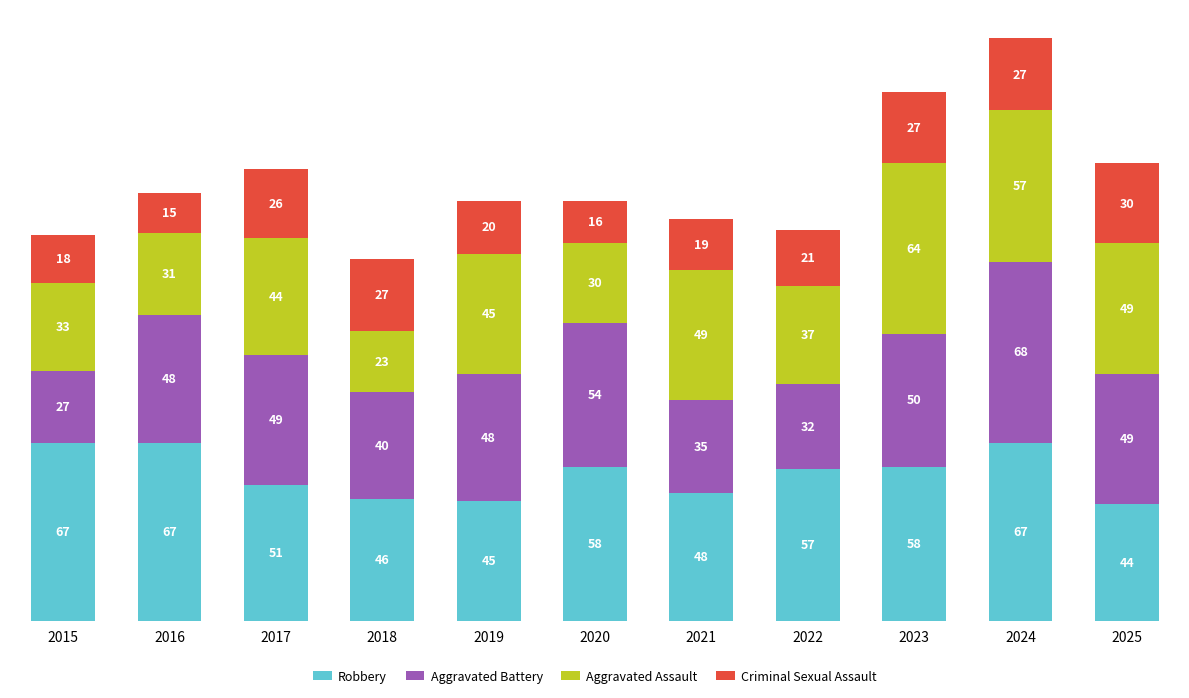

The Robbery series shows 48 at 2021. True or false?

True